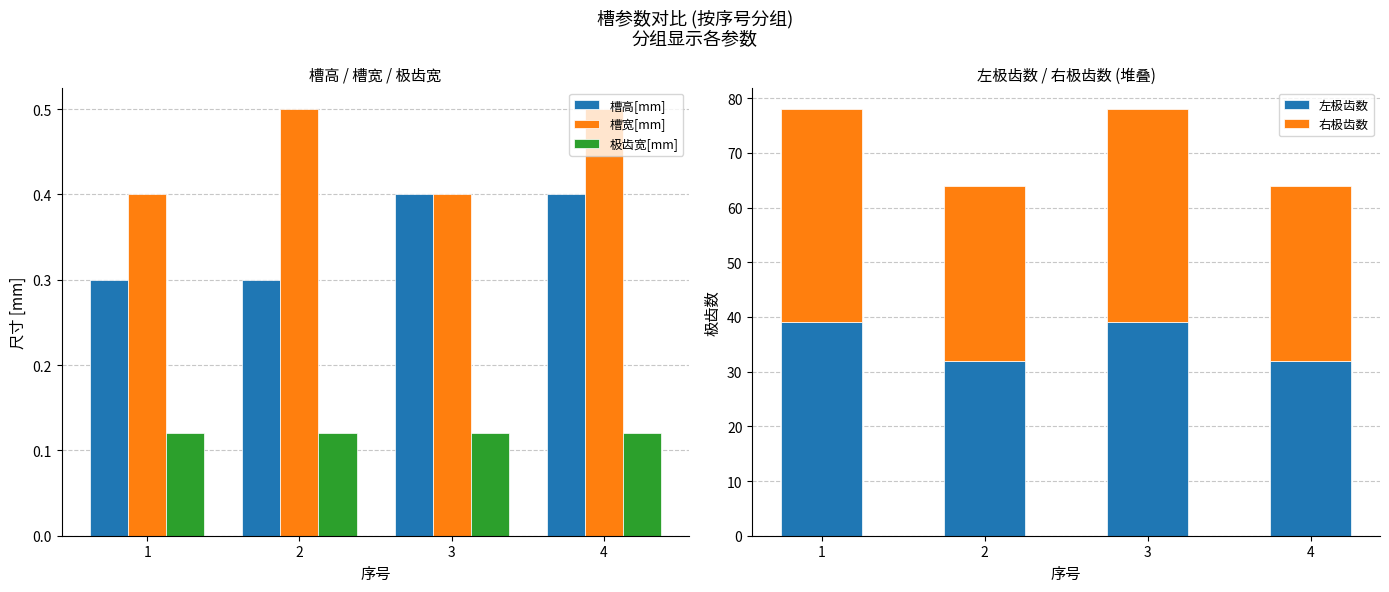

What is the spread (max minus min) of values at 1?

38.9